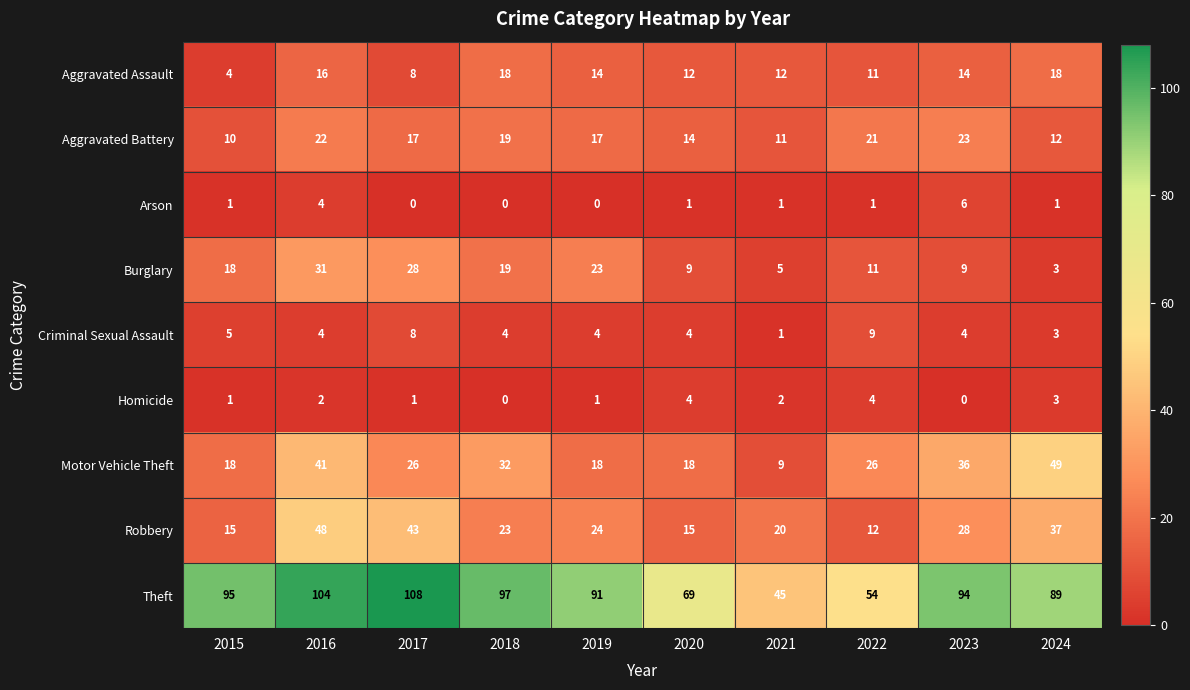

Count the Criminal Sexual Assault values in the range 4 to 5.

6